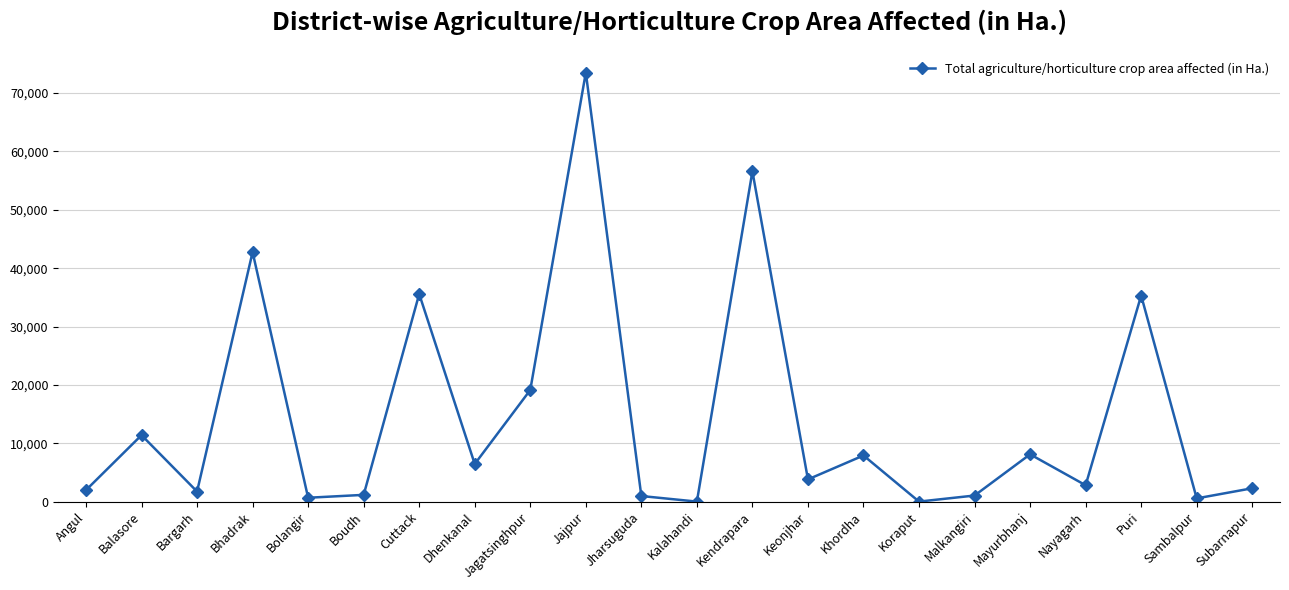

What is the greatest value displayed?

73514.0